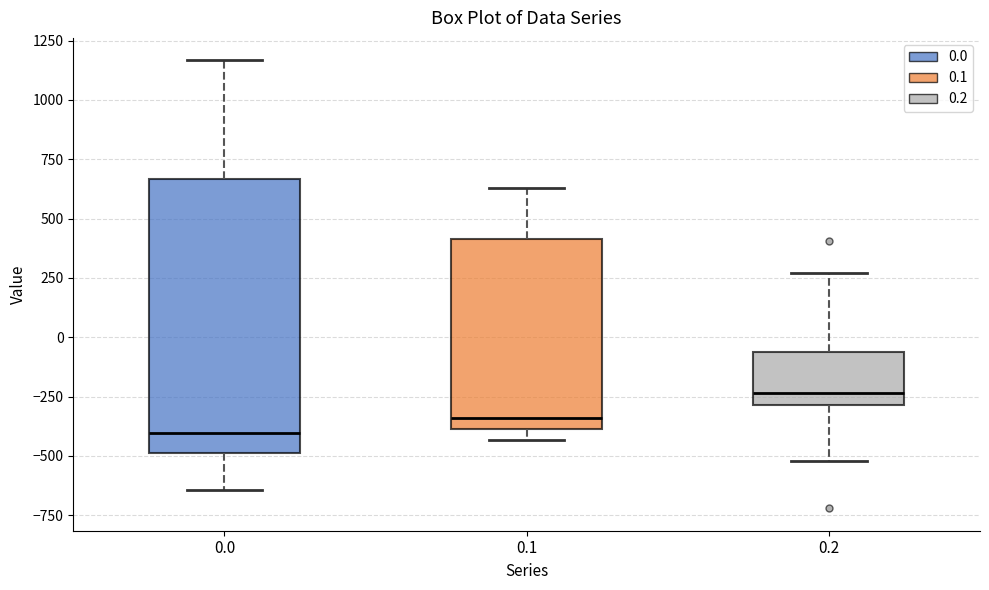

Reading left to right, read every box against the y-axis: the position of its median line, the range the box covers, and the ends of its whiskers. The values are not printed on the chart, so give them approximately, as read against the axis.

0.0: median -400, box -500 to 650, whiskers -650 to 1150
0.1: median -350, box -400 to 400, whiskers -450 to 650
0.2: median -250, box -300 to -50, whiskers -500 to 250